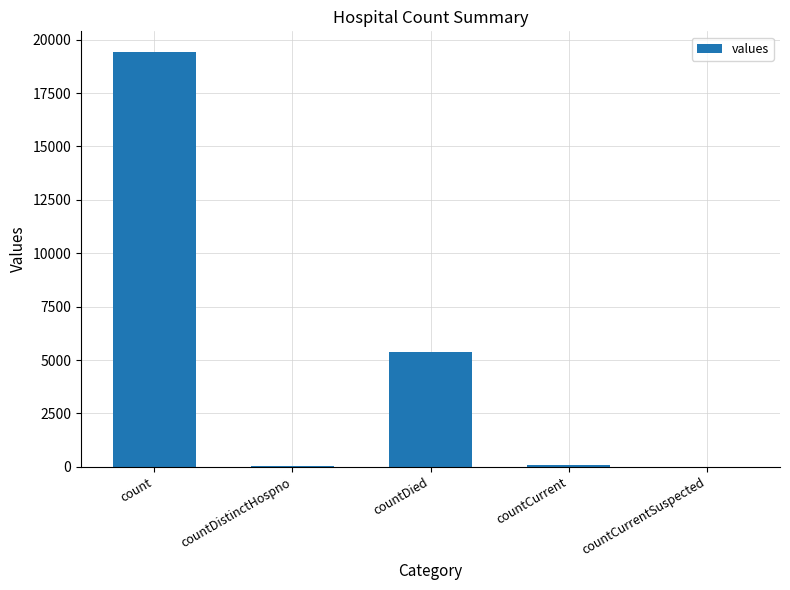

What is the sum of all values?

24875